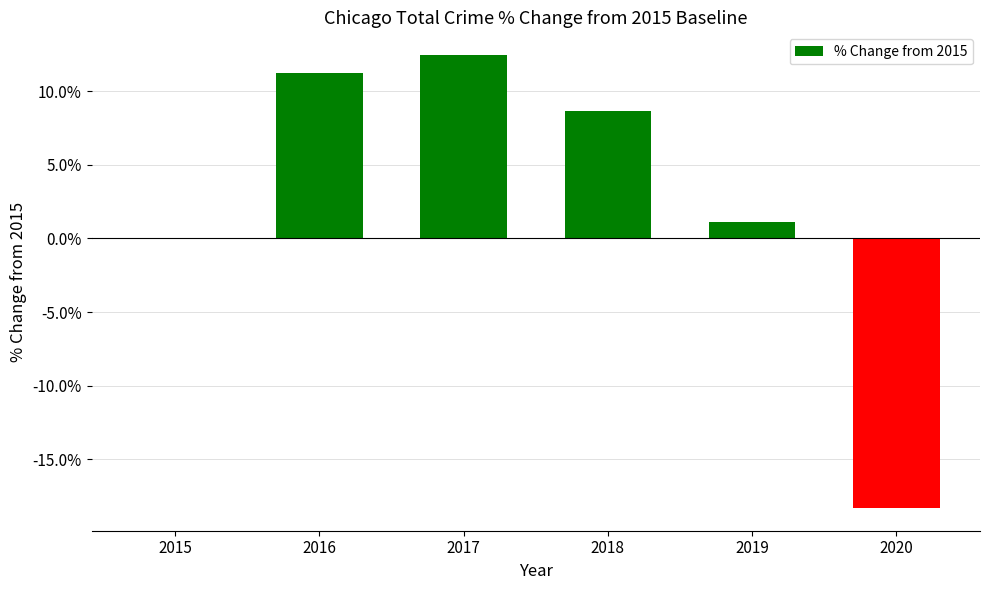

What is the sum of all values?

15.2